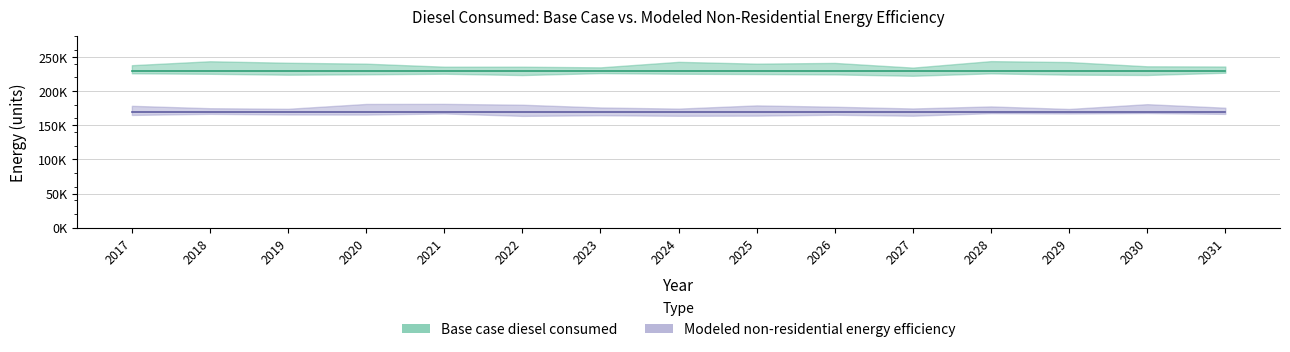

Which series has the largest range (max minus min)?

Base case diesel consumed